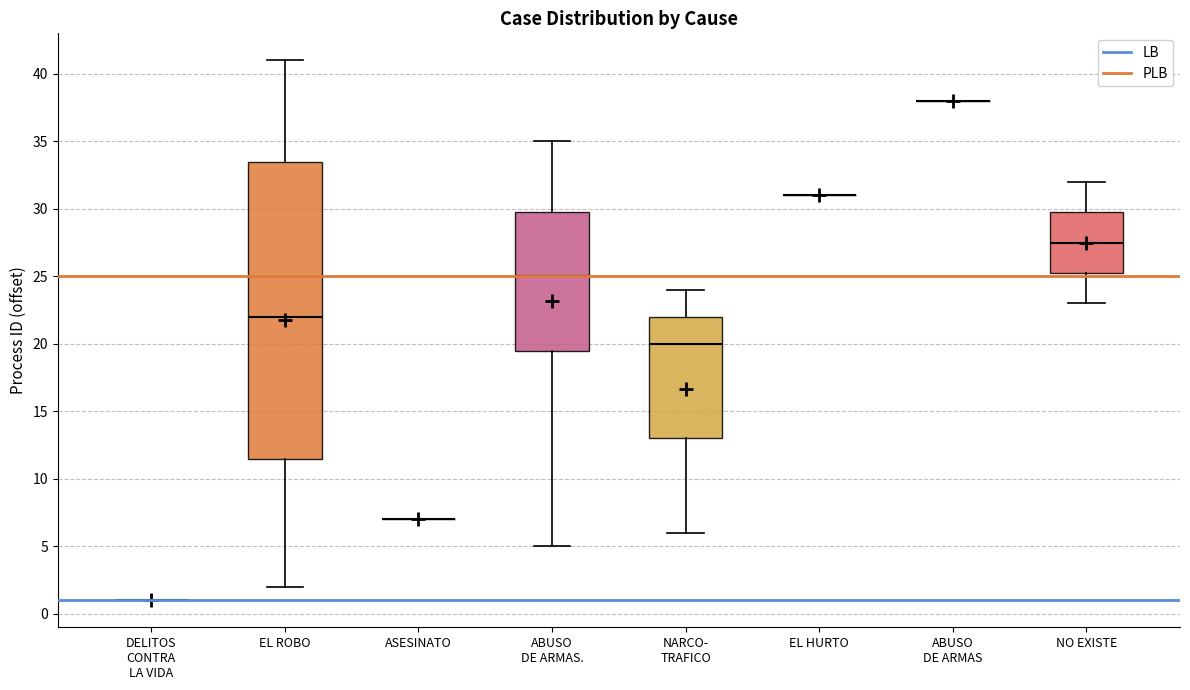

Reading left to right, transcribe this box plot: for each box, give where its median line is, the range the box spans, and where its two whiskers end, as read against the y-axis. The values are not printed on the chart, so give them approximately, as read against the axis.

DELITOS CONTRA LA VIDA: box collapsed to a line at 1.0, whiskers 1.0 to 1.0
EL ROBO: median 22.0, box 11.5 to 33.5, whiskers 2.0 to 41.0
ASESINATO: box collapsed to a line at 7.0, whiskers 7.0 to 7.0
ABUSO DE ARMAS.: median 25.0, box 19.5 to 30.0, whiskers 5.0 to 35.0
NARCO- TRAFICO: median 20.0, box 13.0 to 22.0, whiskers 6.0 to 24.0
EL HURTO: box collapsed to a line at 31.0, whiskers 31.0 to 31.0
ABUSO DE ARMAS: box collapsed to a line at 38.0, whiskers 38.0 to 38.0
NO EXISTE: median 27.5, box 25.5 to 30.0, whiskers 23.0 to 32.0